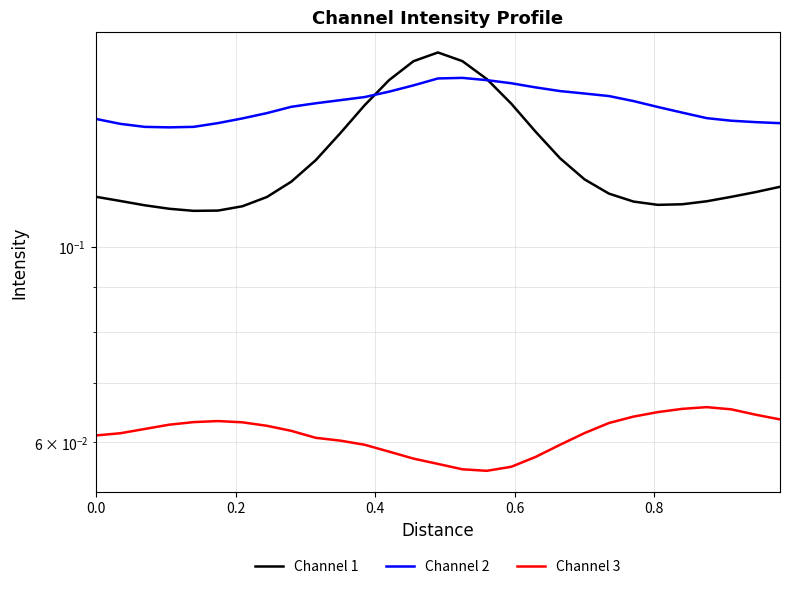

What is the difference between the maximum and minimum values in the Channel 1 series?

0.1